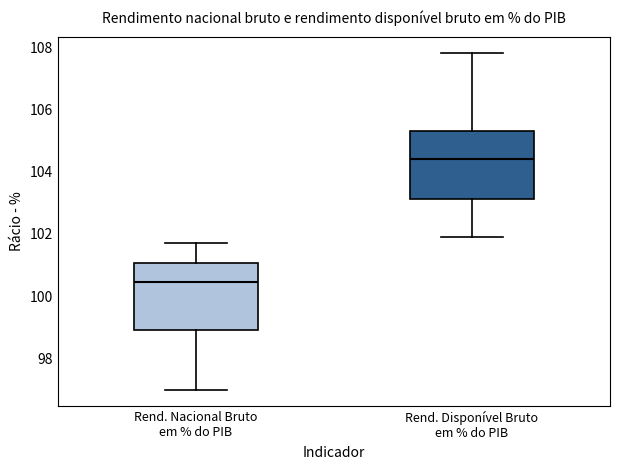

Which box has the highest median line?

Rend. Disponível Bruto em % do PIB